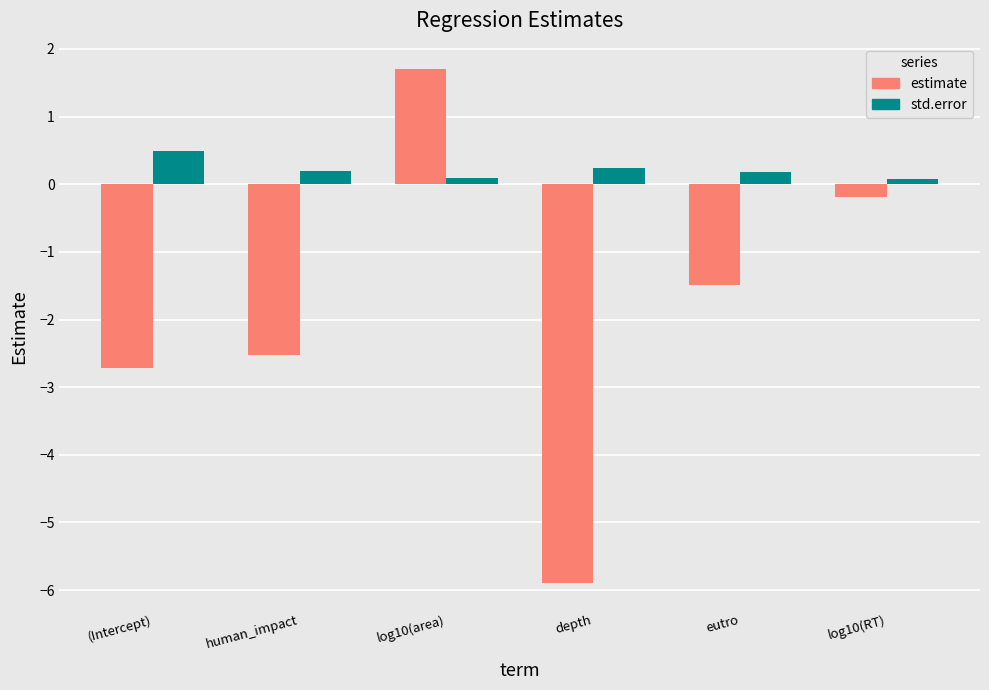

How many values in estimate are below zero?

5